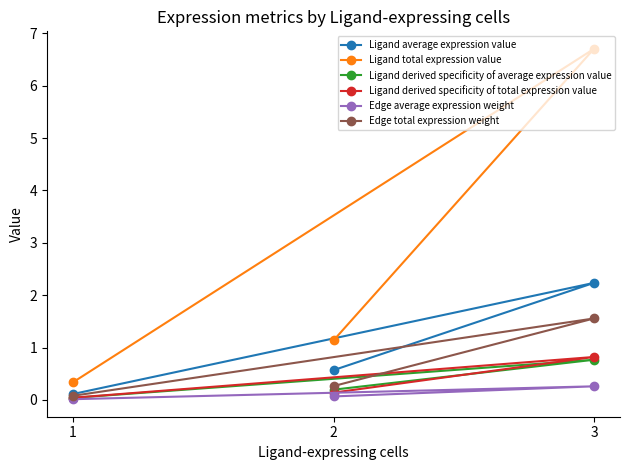

Where is Ligand derived specificity of average expression value nearest to the value 0?

1